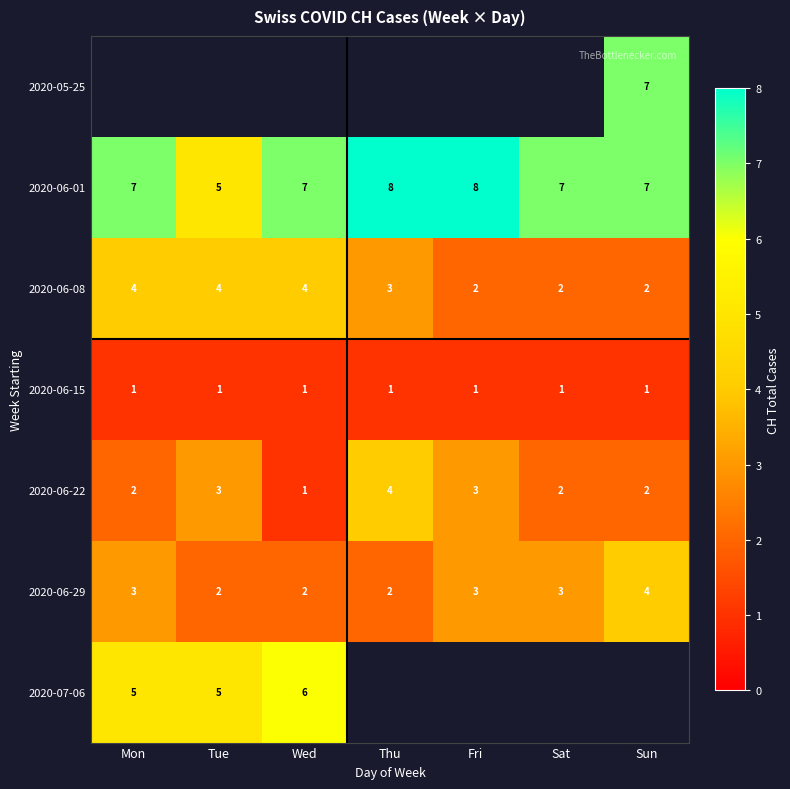

True or false: row_6 has a value of 6.0 at Wed.

True